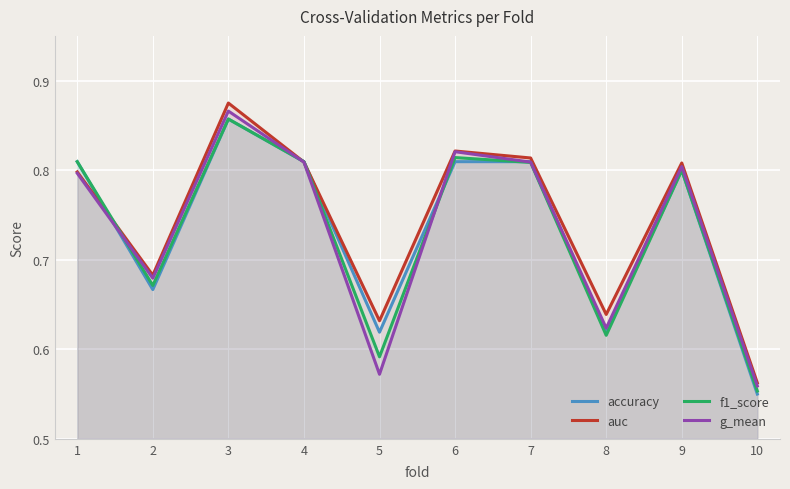

List the labels in order of g_mean value, smallest first.

10, 5, 8, 2, 1, 9, 7, 4, 6, 3